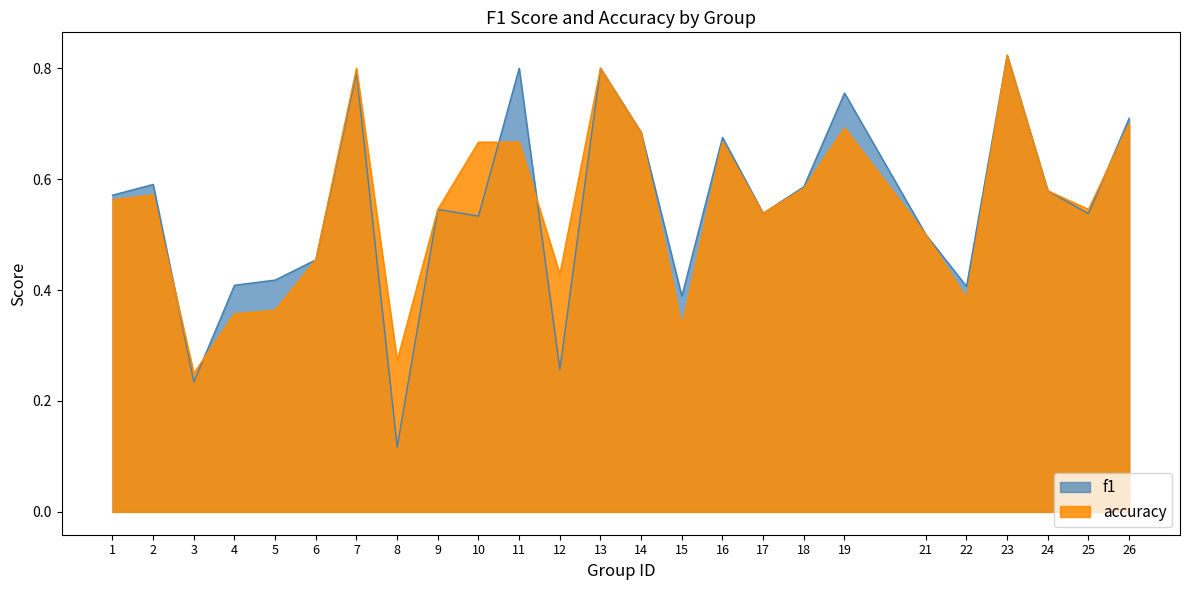

Which has a higher value, 15 or 10?

10